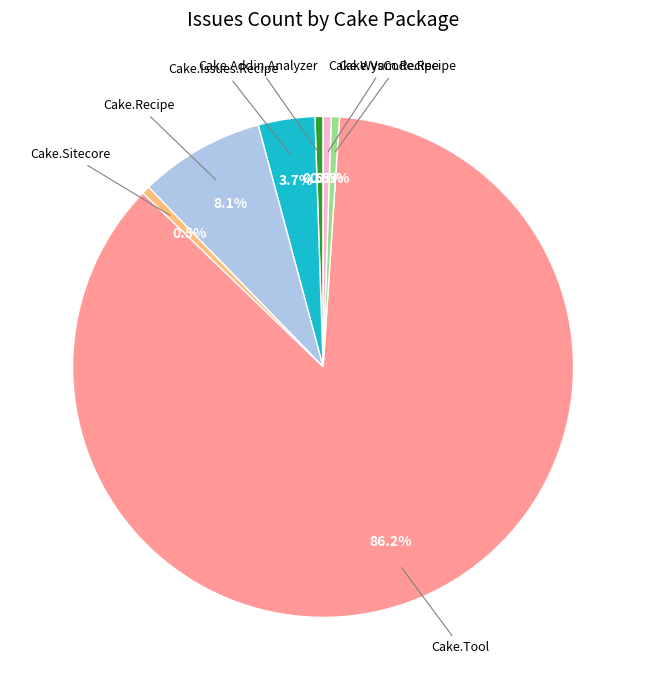

Does any single category account for the majority?

Yes